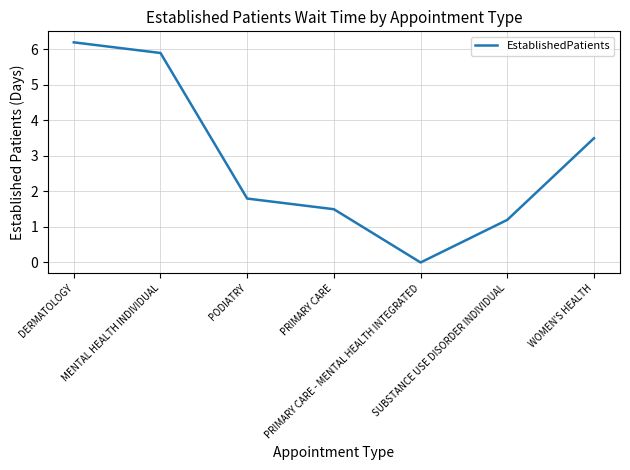

Which label corresponds to the smallest value in the chart?

PRIMARY CARE - MENTAL HEALTH INTEGRATED